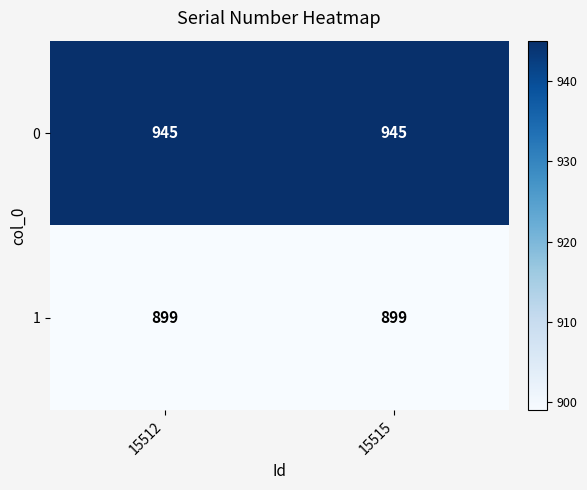

What is the total value across all series at 15512?

1844